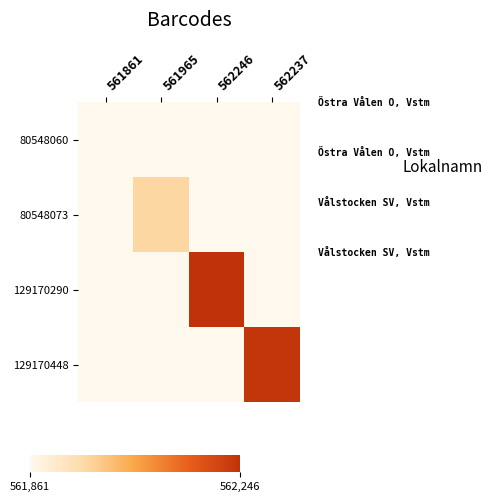

At how many categories does at least one series exceed 317382?

4